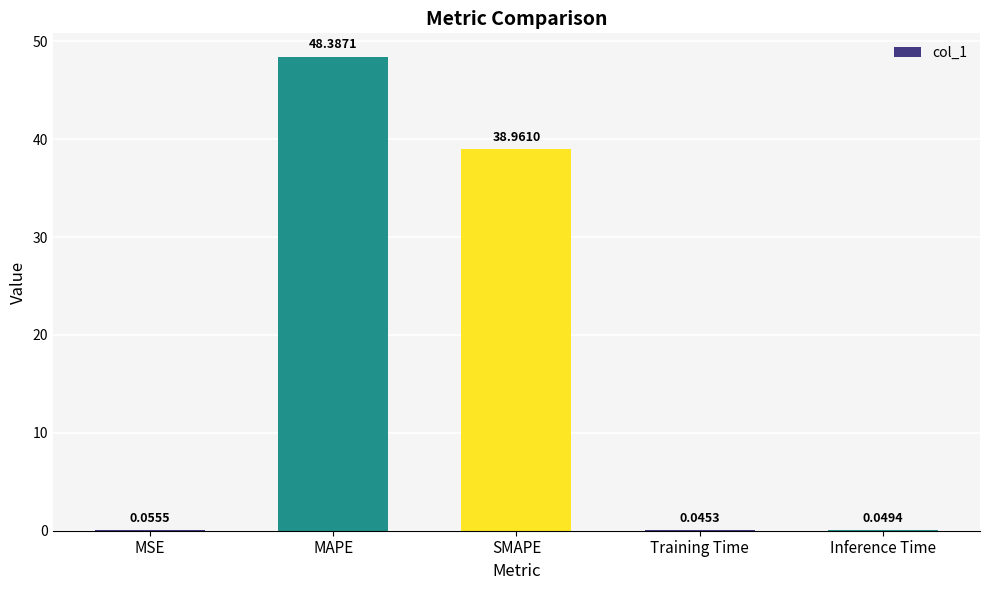

At which label is the value closest to 24?

SMAPE